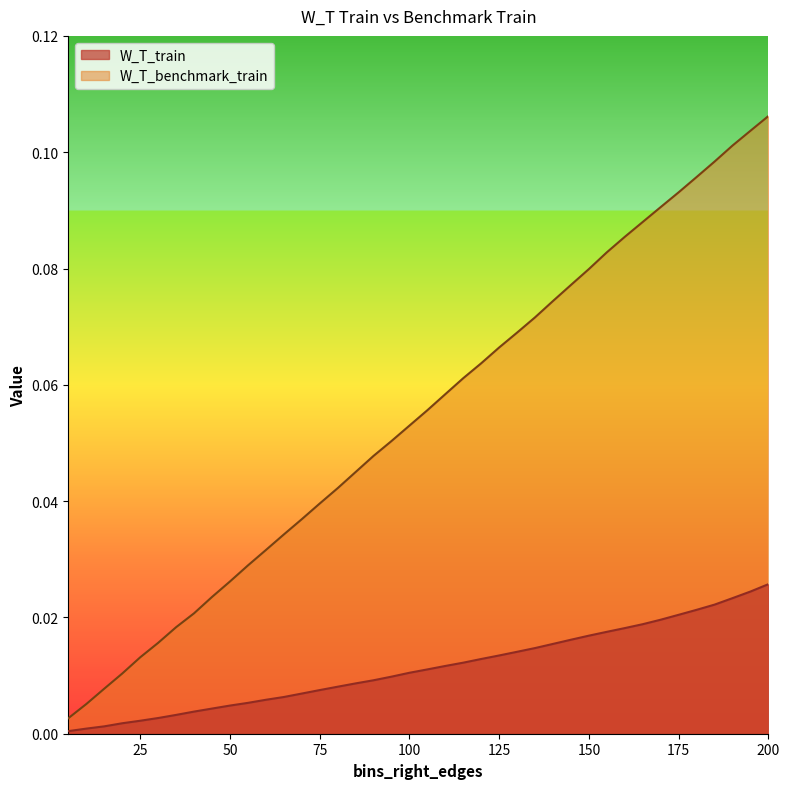

What is the difference between the maximum and minimum values in the W_T_benchmark_train series?

0.1